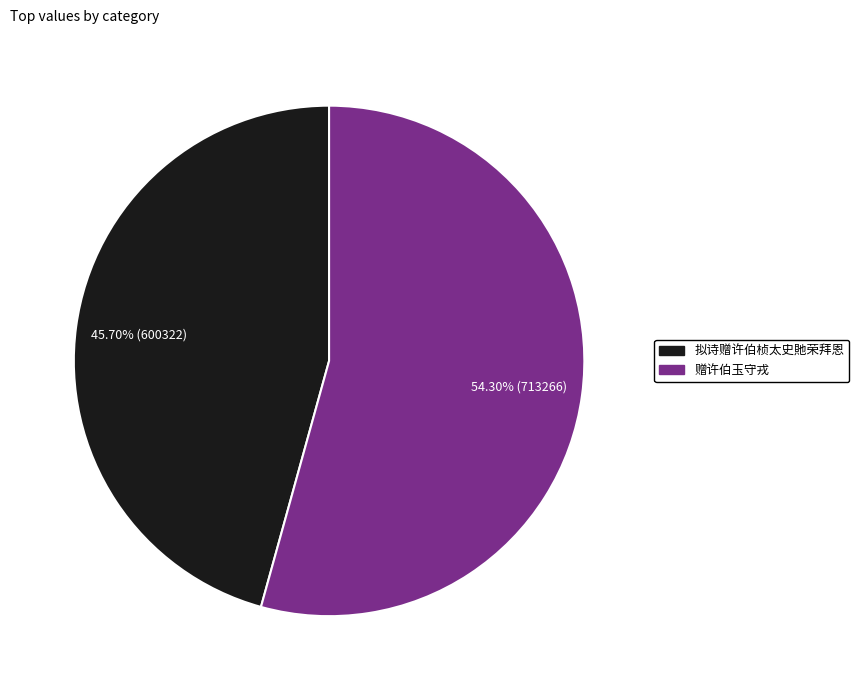

Approximately how many times larger is the value at 拟诗赠许伯桢太史貤荣拜恩 compared to 赠许伯玉守戎?

0.8